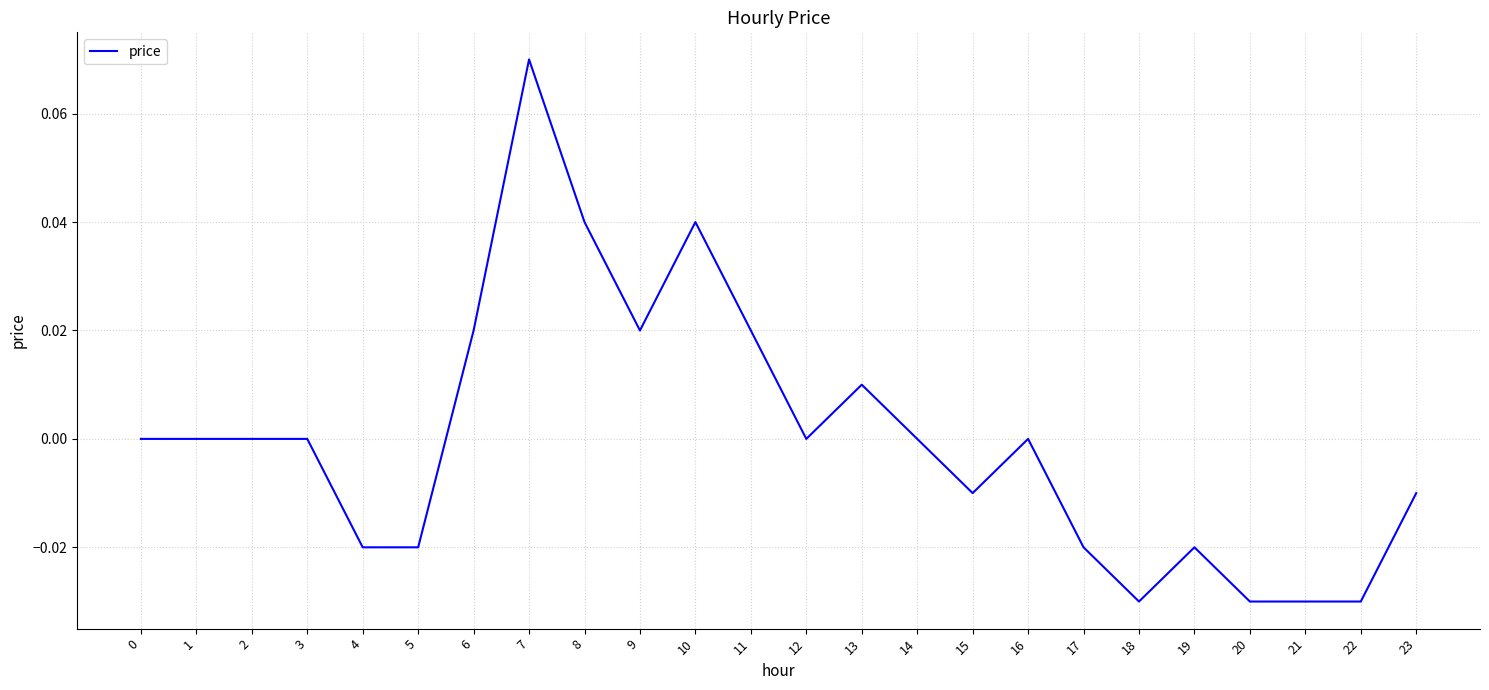

Which has a higher value, 8 or 20?

8